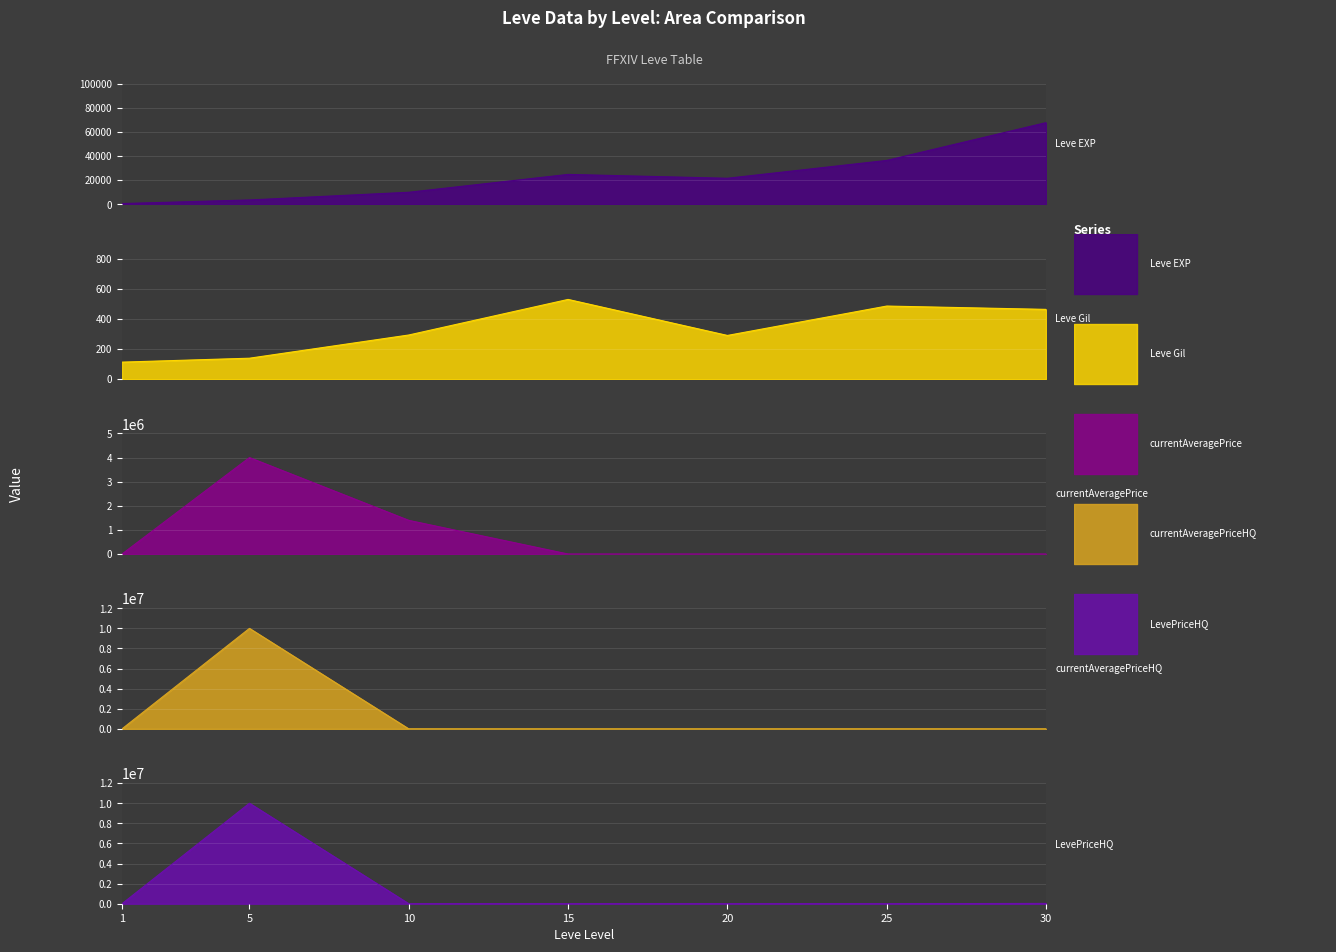

At which category does Leve EXP reach its first local valley?

20